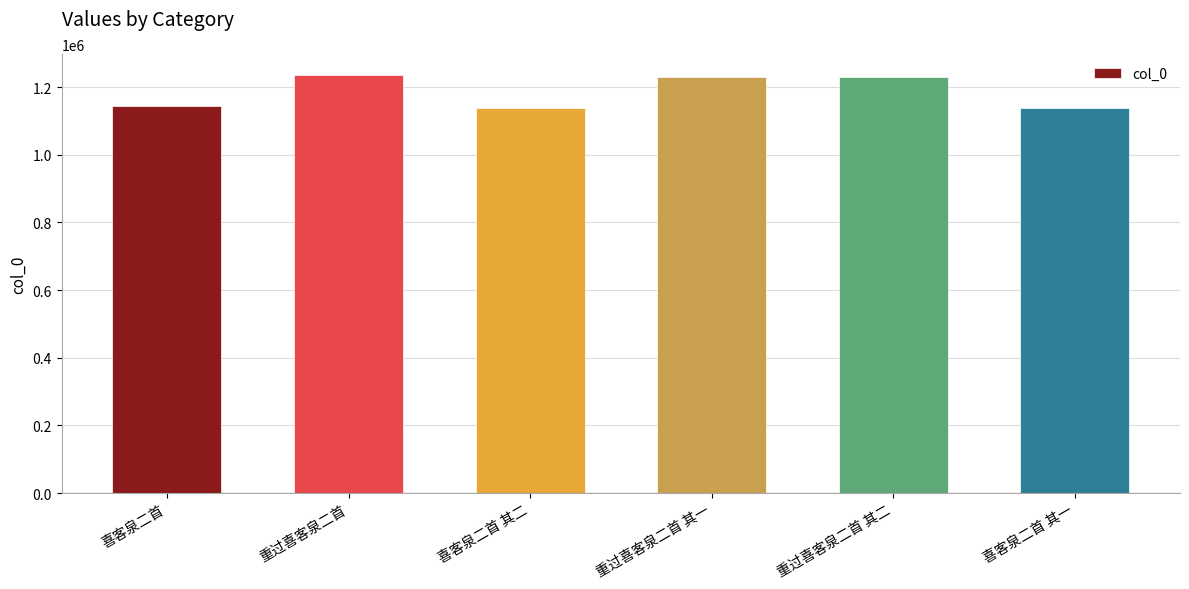

Which has a higher value, 重过喜客泉二首 其二 or 喜客泉二首 其二?

重过喜客泉二首 其二